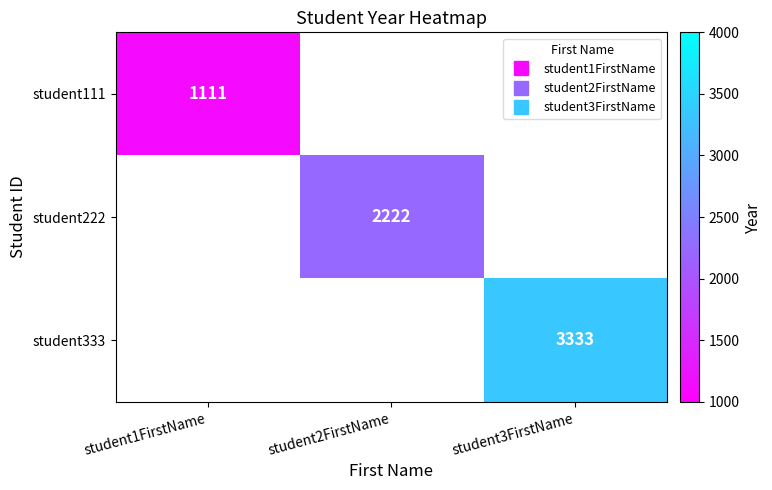

Rank the series by their maximum value, from lowest to highest.

student111, student222, student333